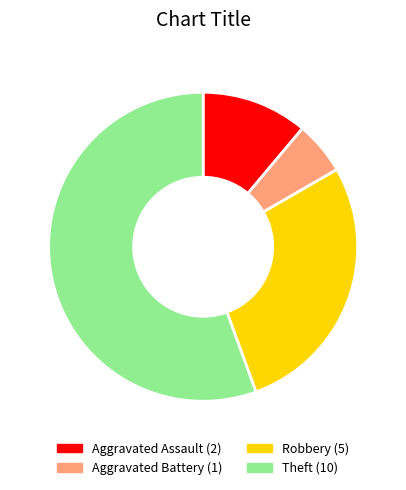

Does Theft account for over 50% of the chart?

Yes